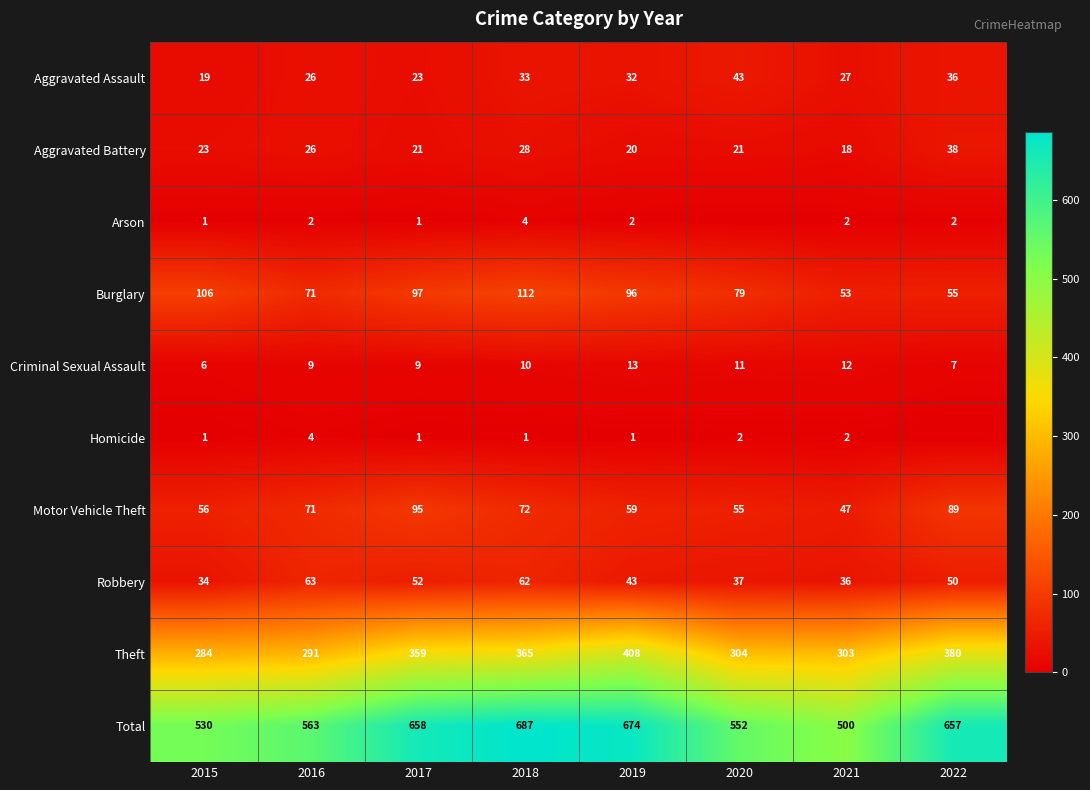

Which series changed the most between 2017 and 2018?

Total